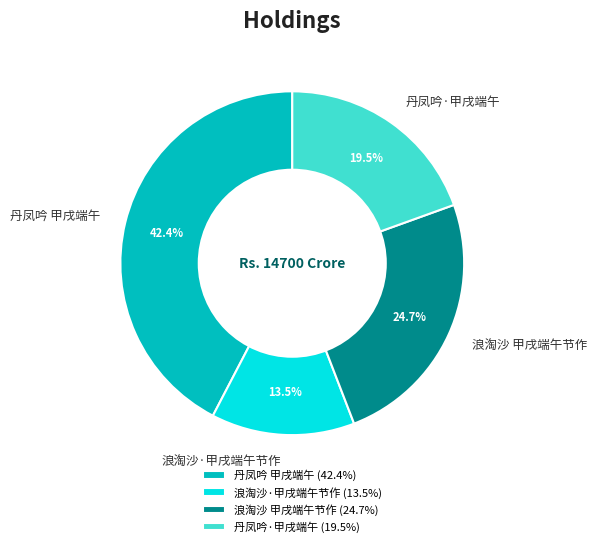

Approximately how many times larger is the value at 浪淘沙·甲戌端午节作 compared to 丹凤吟 甲戌端午?

0.3